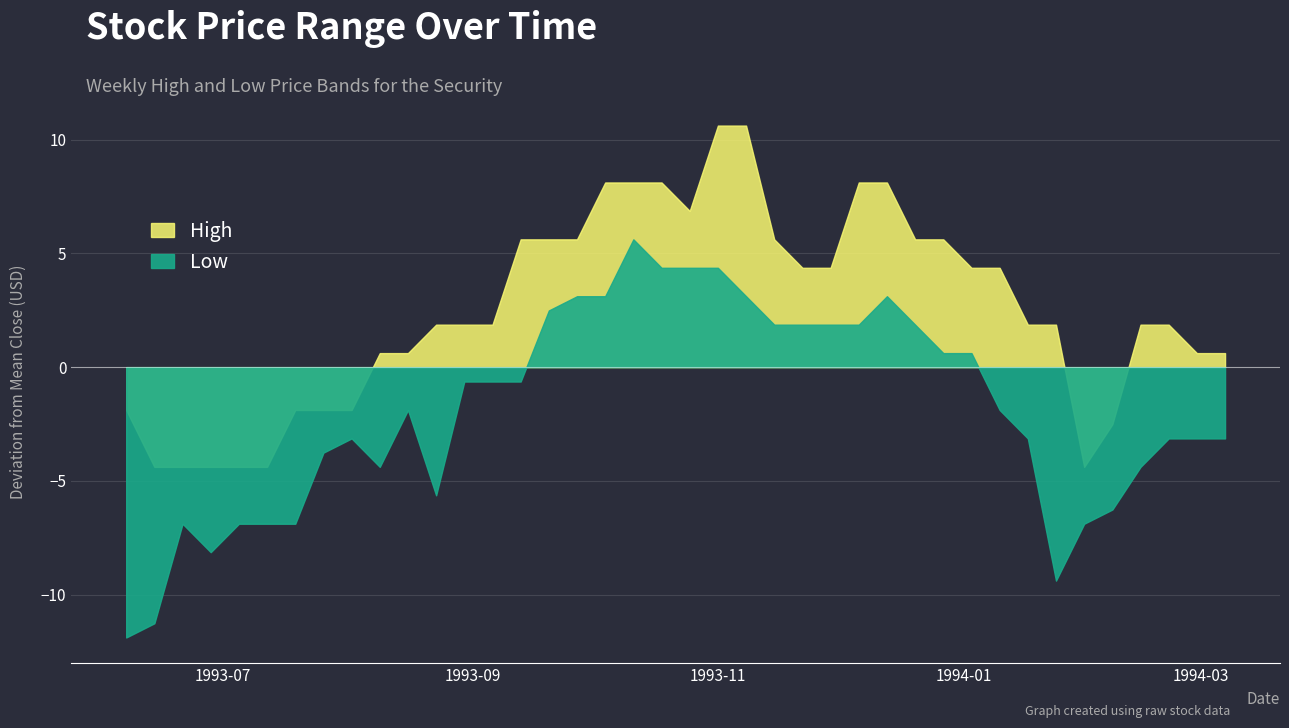

List the series in order of their overall mean, lowest first.

Low, High